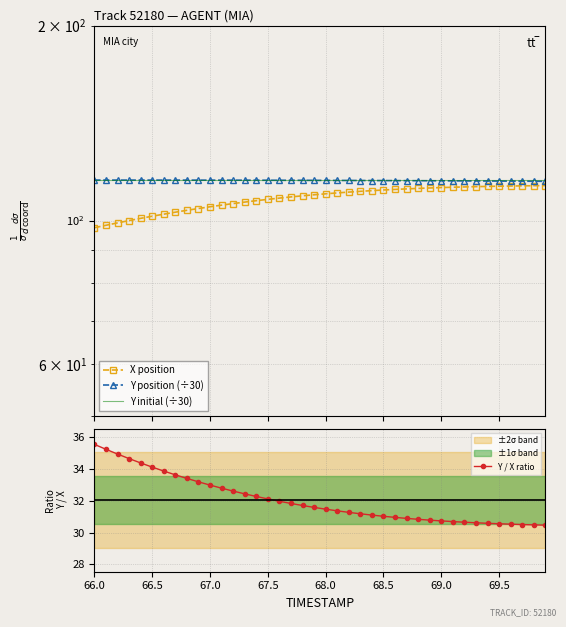

Does the chart have visible grid lines?

Yes